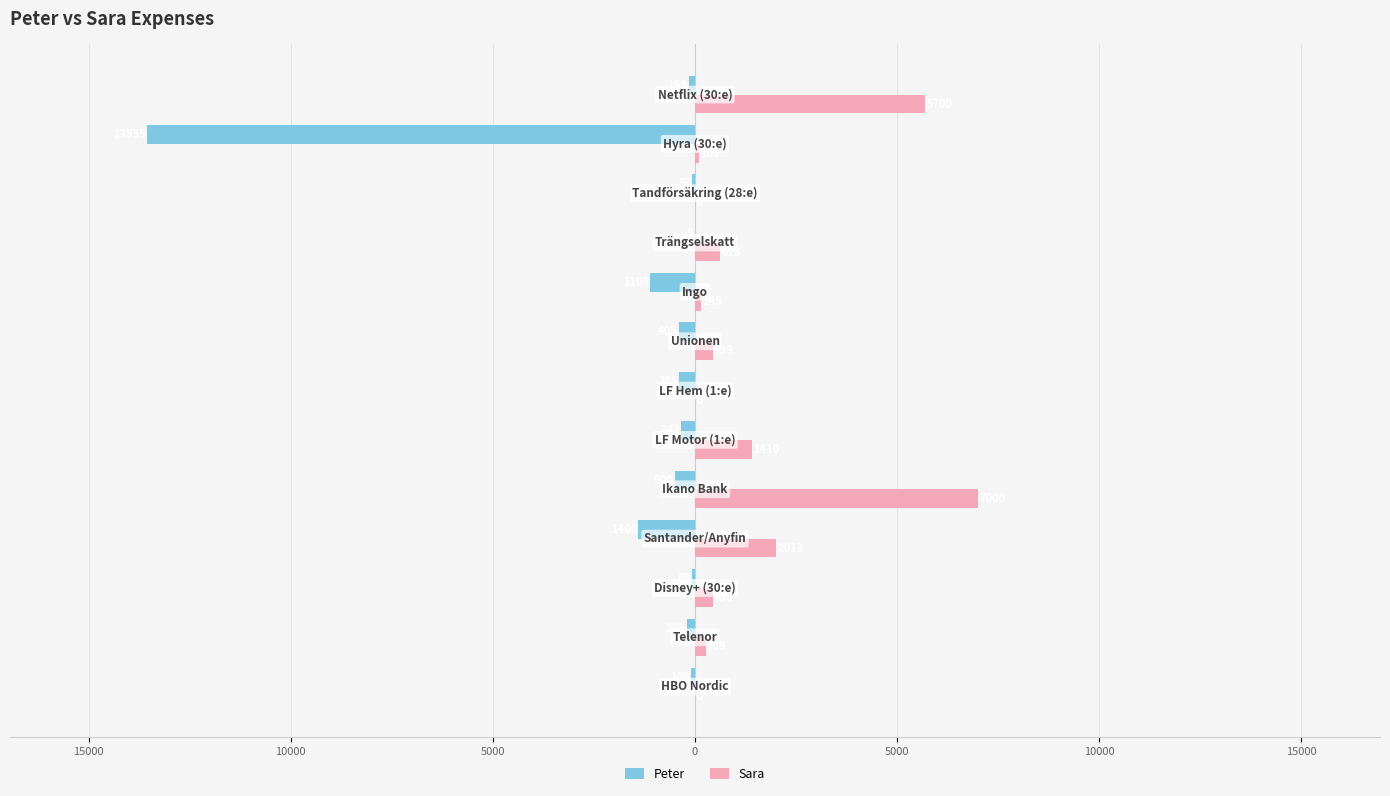

What is the value of the Sara bar at the 10th from the left?

628